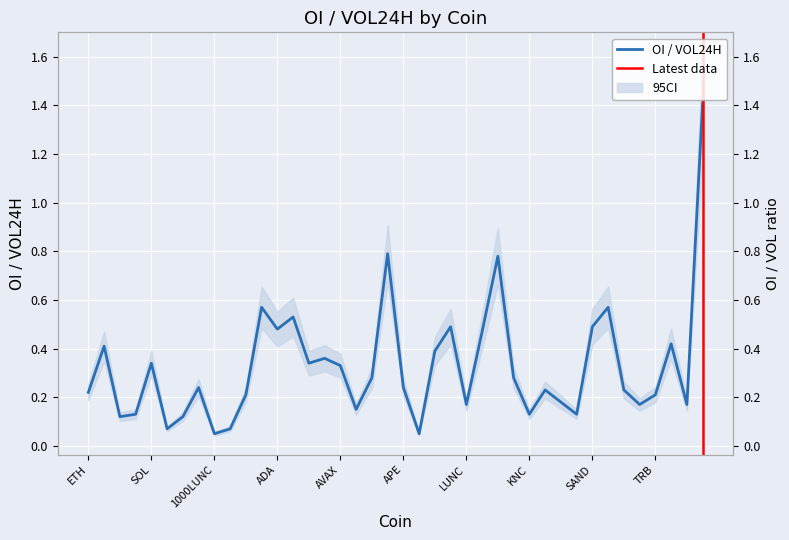

At which label is the value closest to 0?

1000LUNC